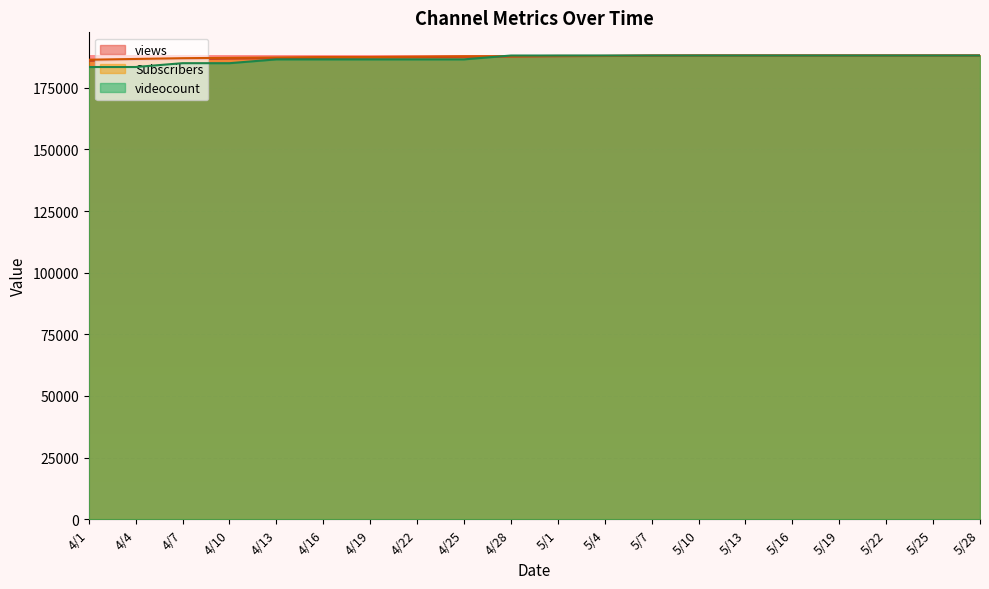

List the series in order of their peak value, highest first.

views, Subscribers, videocount